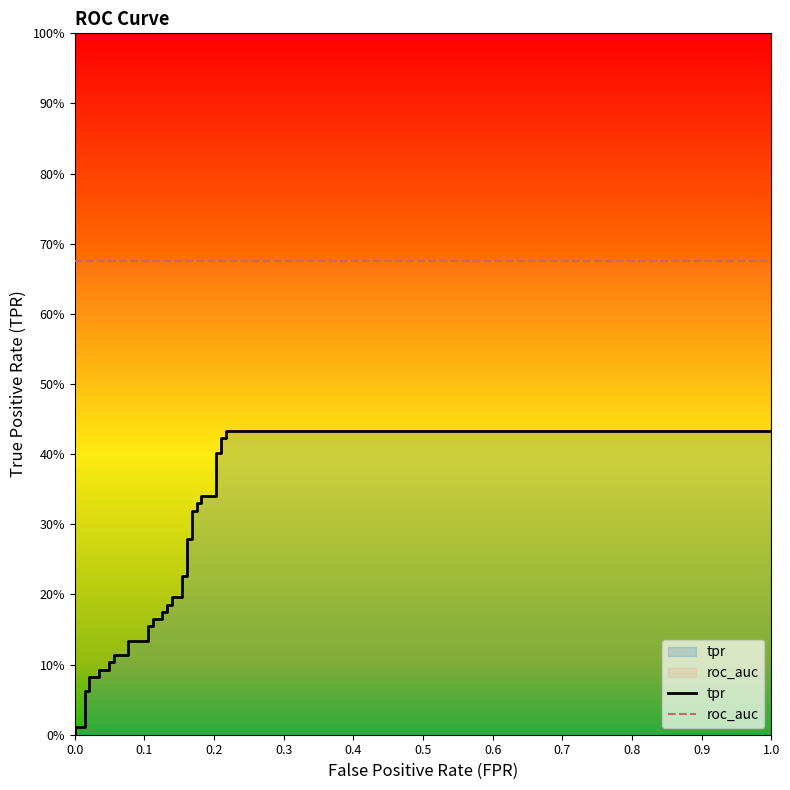

What is the total value across all series at 0.1048951048951049?

0.8